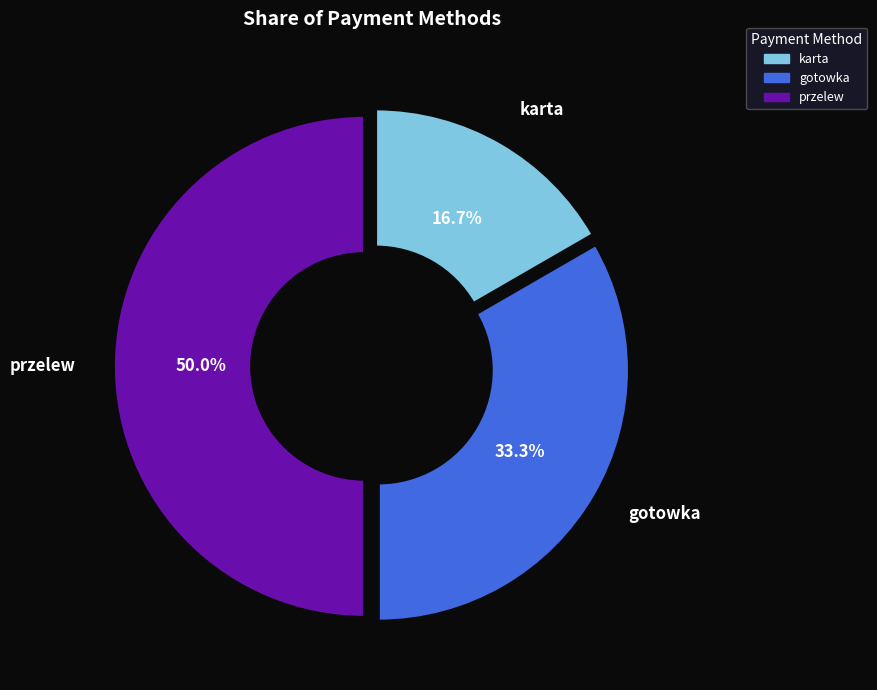

Which has a higher value, przelew or karta?

przelew